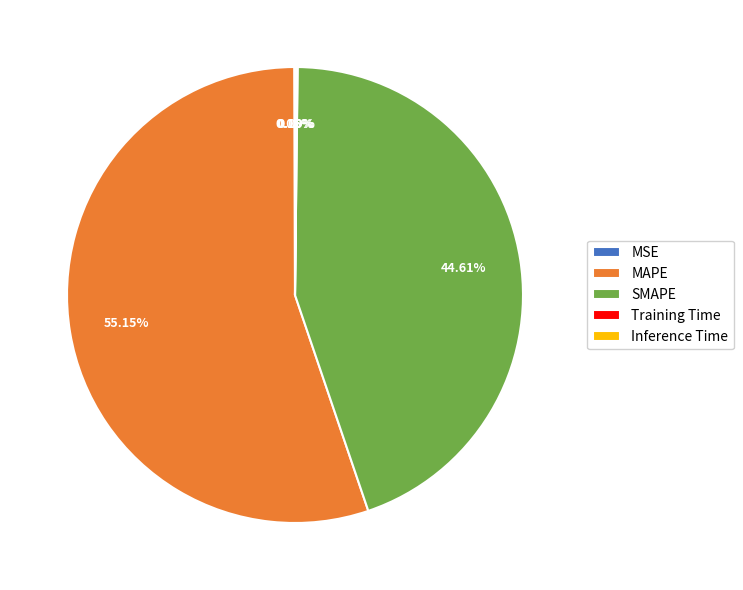

Approximately how many times larger is the value at SMAPE compared to MAPE?

0.8